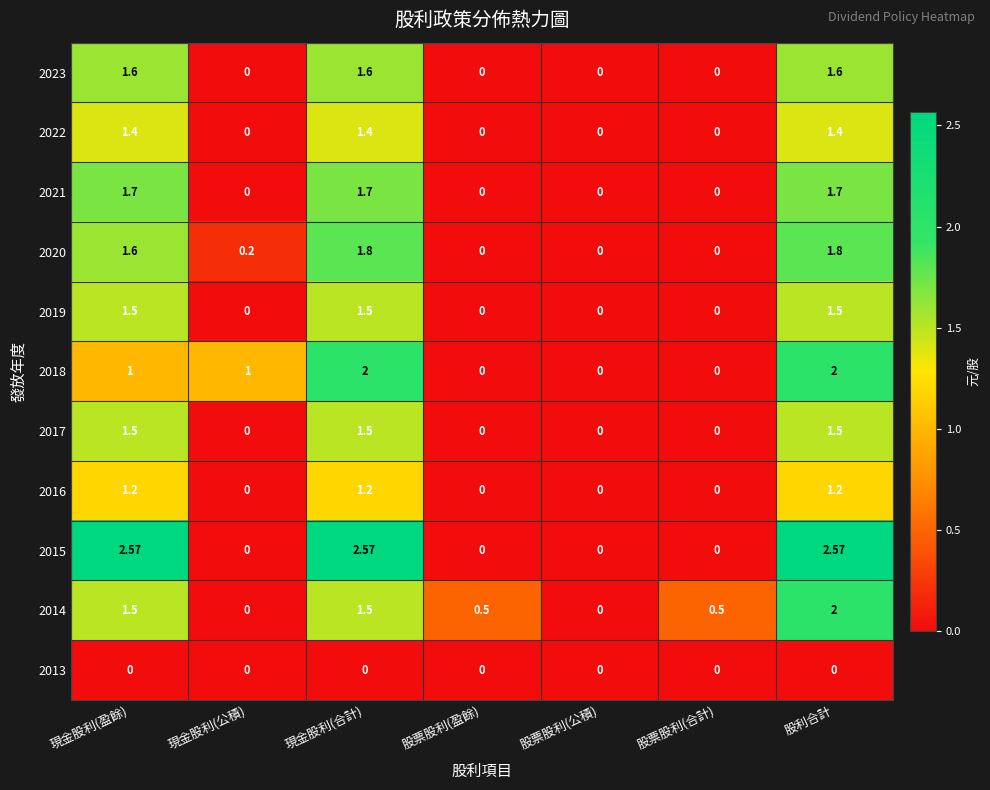

Which series changed the most between 股票股利(盈餘) and 股票股利(公積)?

2014